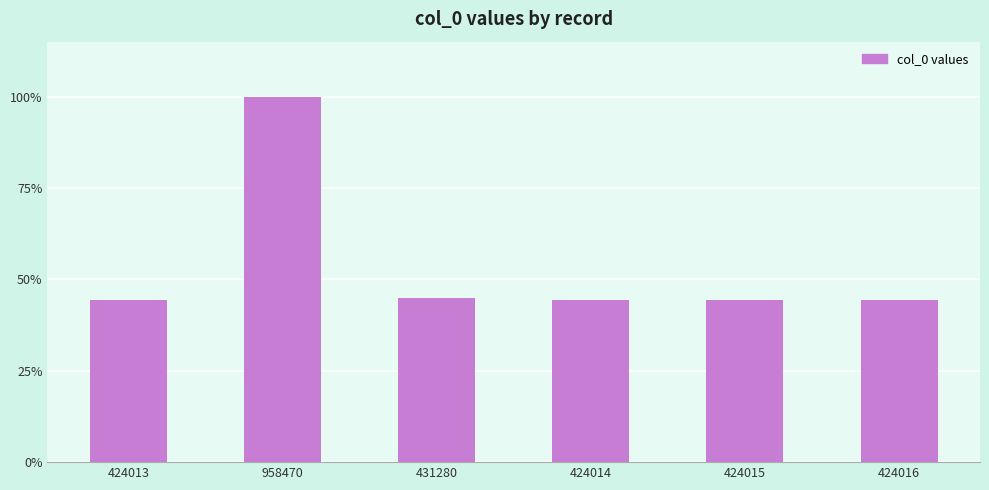

What is the average value?

514301